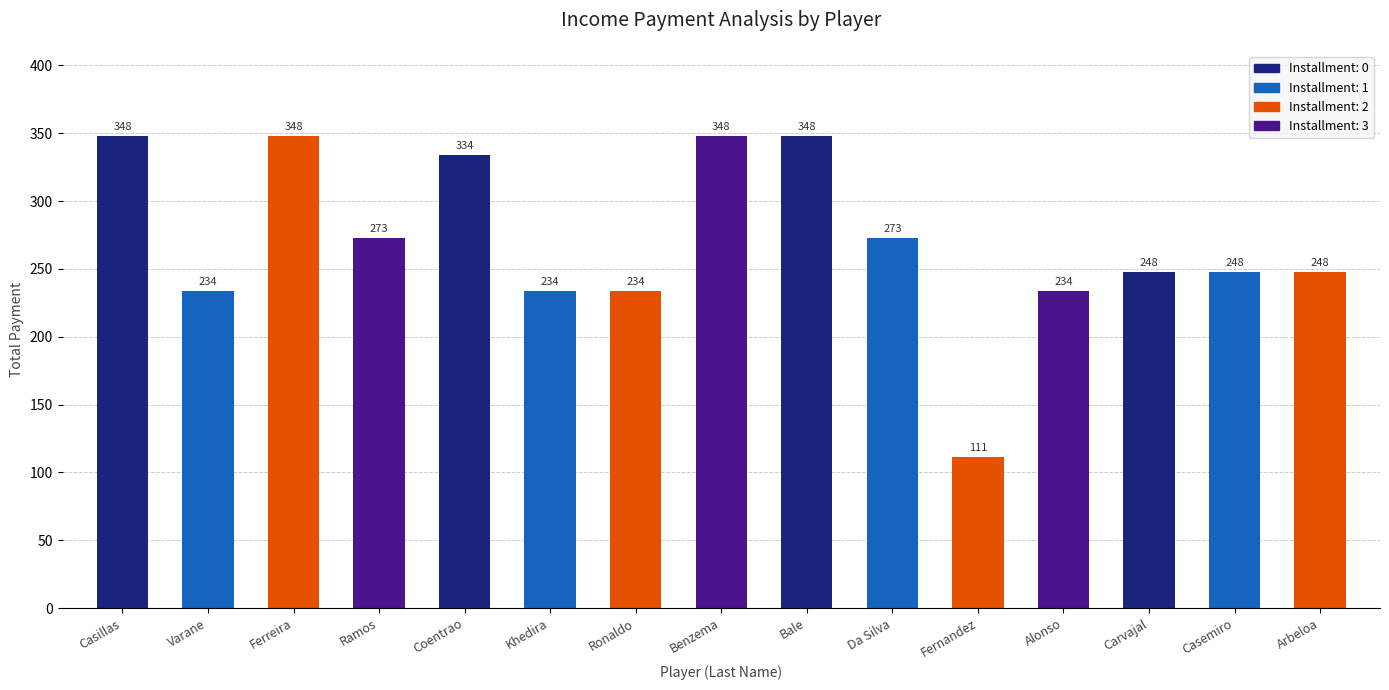

What is the difference between the maximum and second lowest values?

114.0